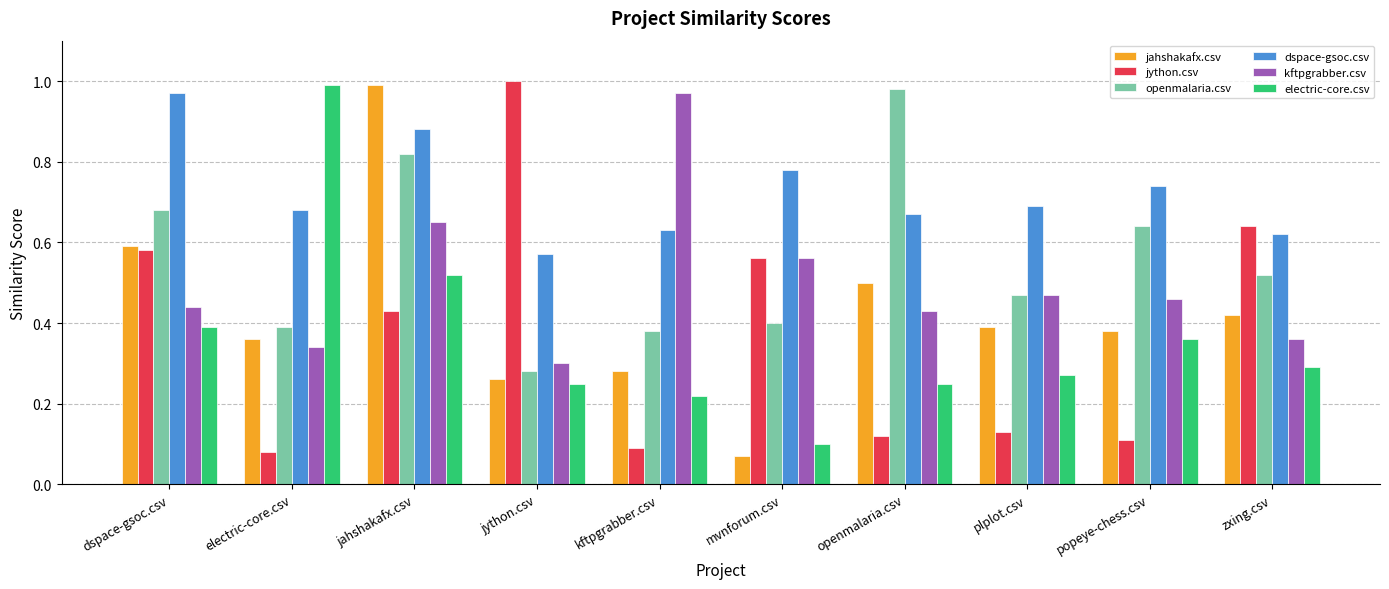

The dspace-gsoc.csv series shows 0.7 at openmalaria.csv. True or false?

True